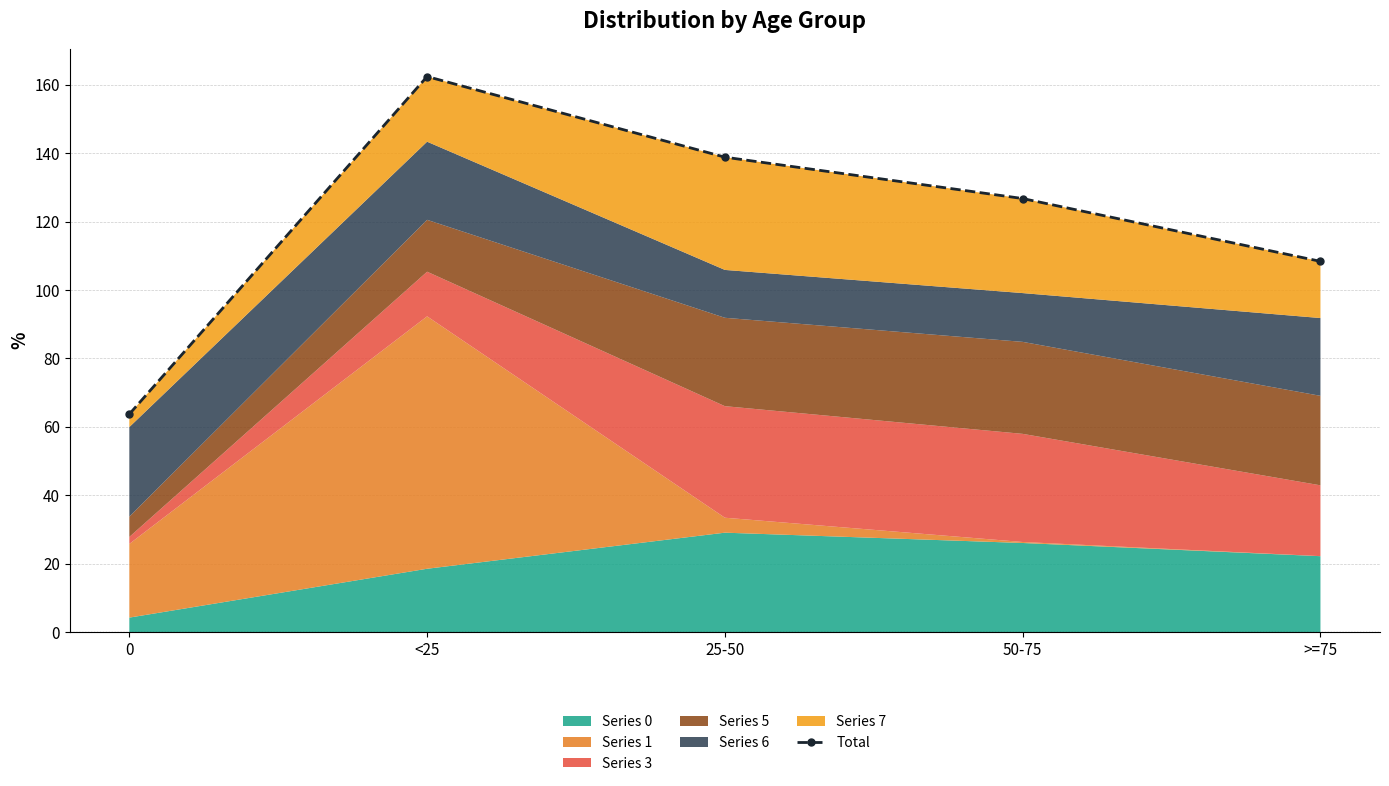

Does the chart display data point markers on the line(s)?

Yes